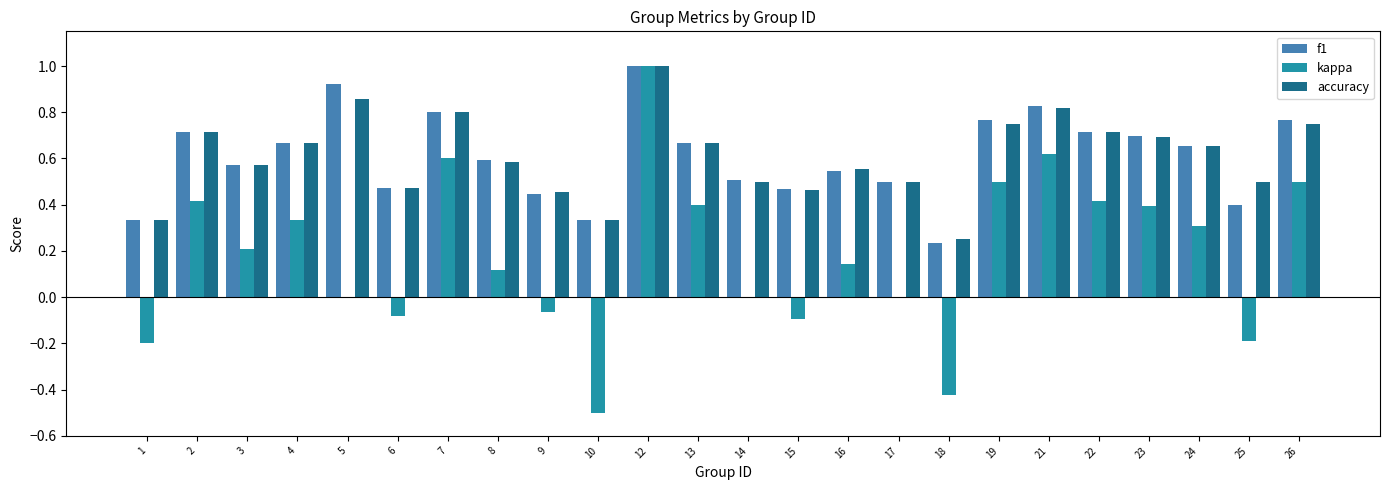

The value of f1 at 22 is 0.7. True or false?

True